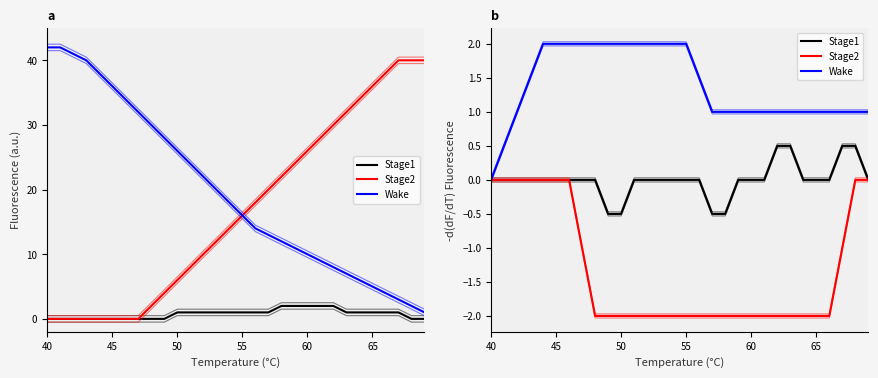

What position from the left is 40?

1